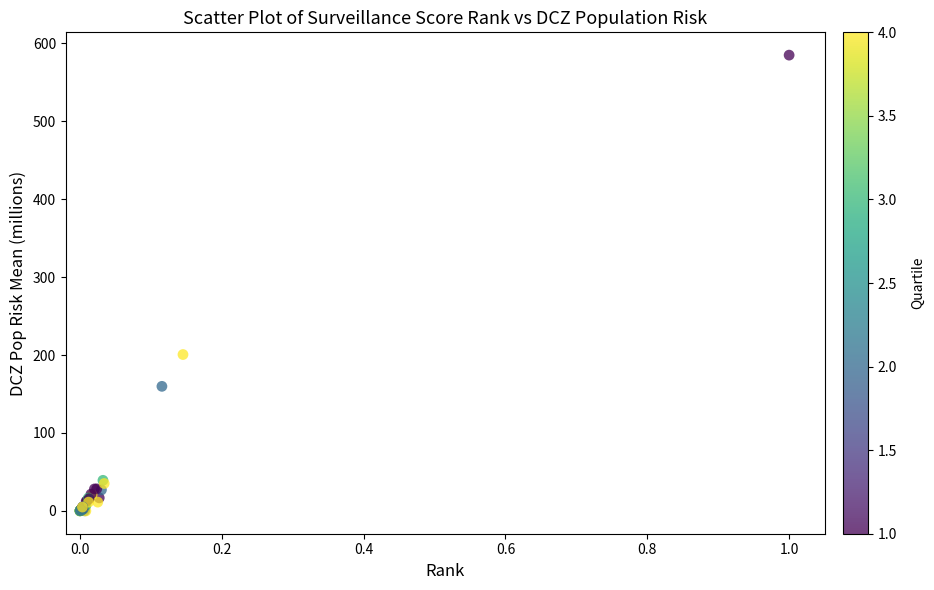

What Y value in the scatter plot is closest to 292?

200.7